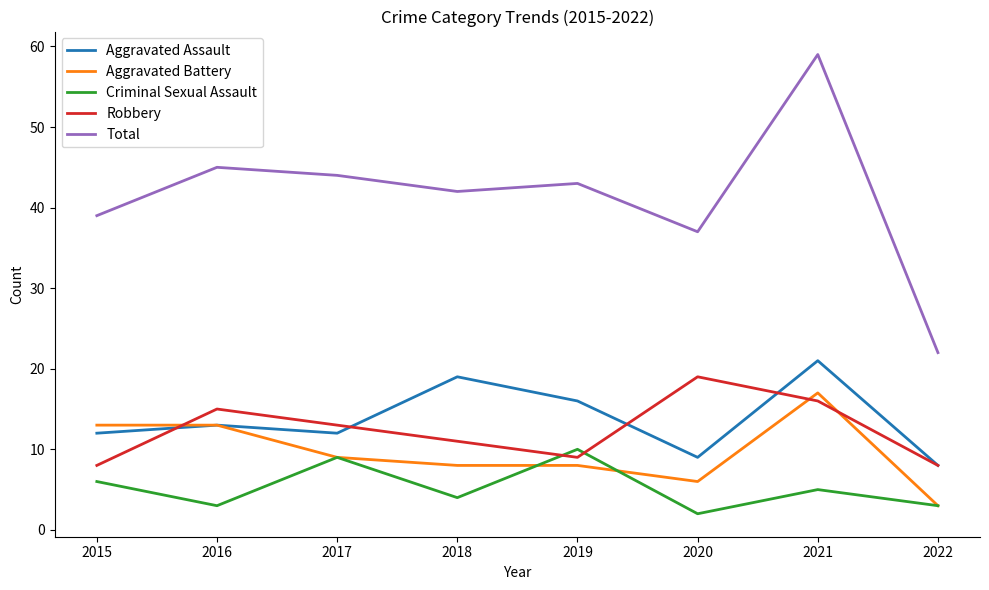

What is the total value across all series at 2022?

44